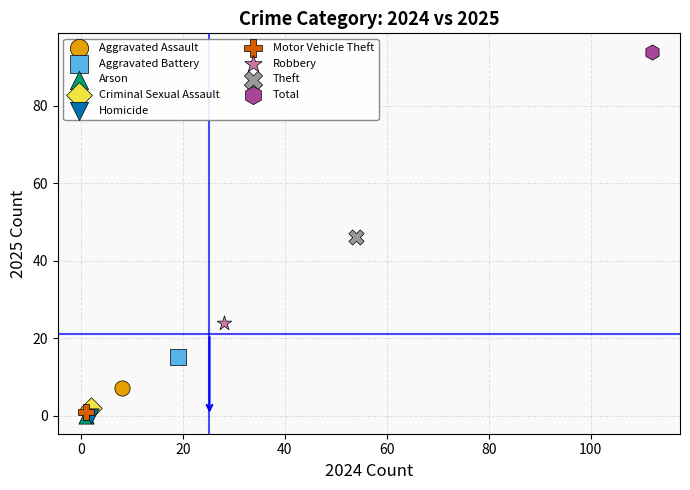

What are all the series names shown in the legend?

Aggravated Assault, Aggravated Battery, Arson, Criminal Sexual Assault, Homicide, Motor Vehicle Theft, Robbery, Theft, Total